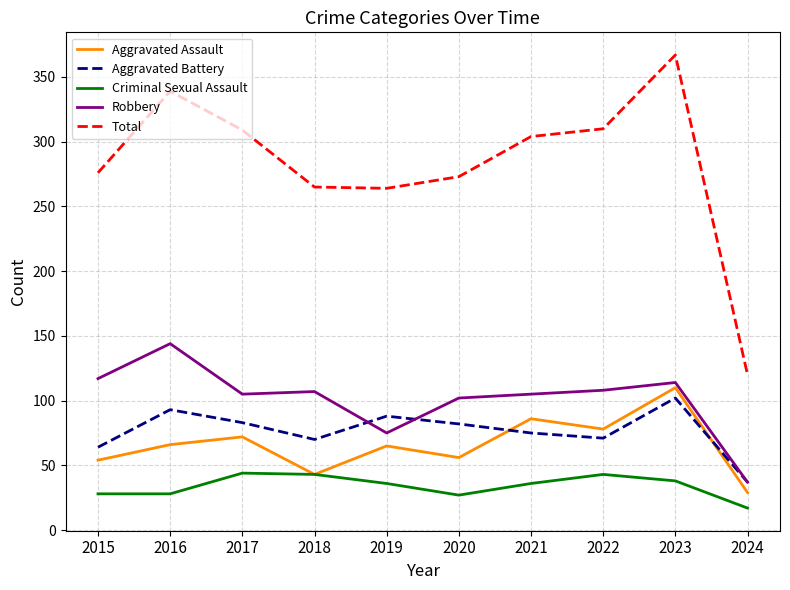

At which category is the sum across all series the highest?

2023